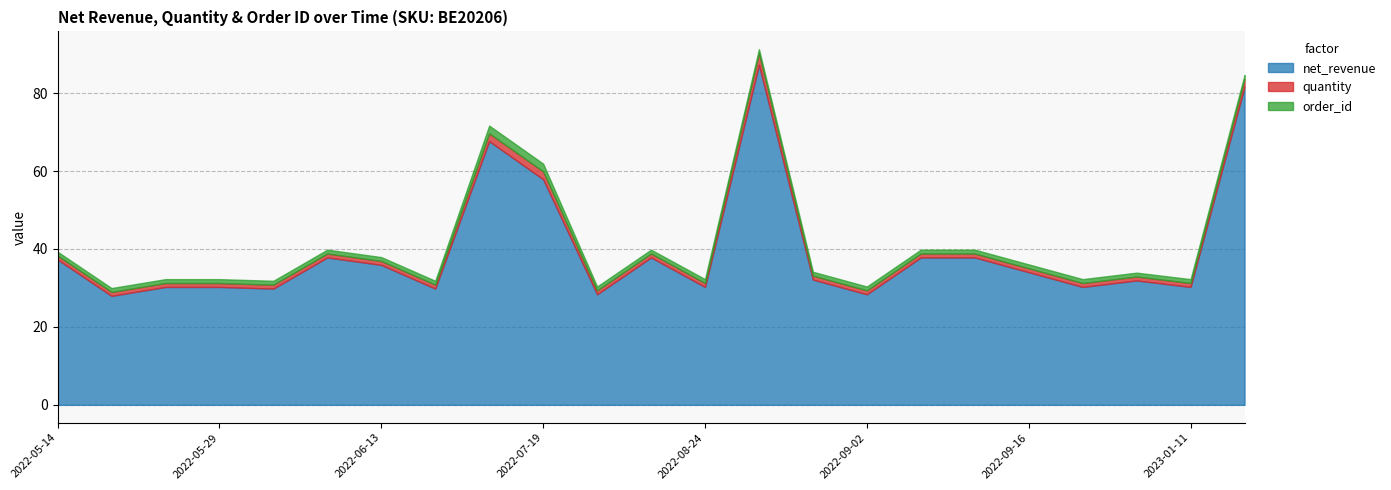

What position from the right is 2022-07-03?

16